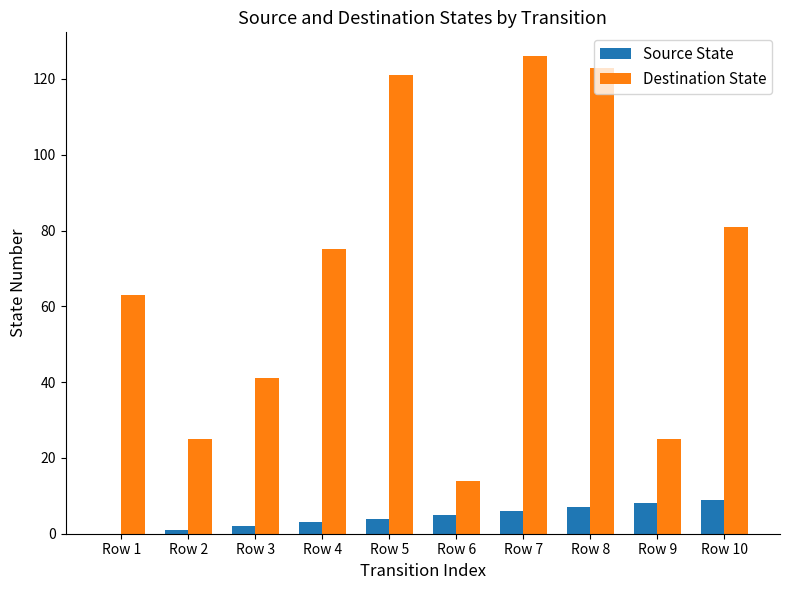

What is the greatest value displayed?

126